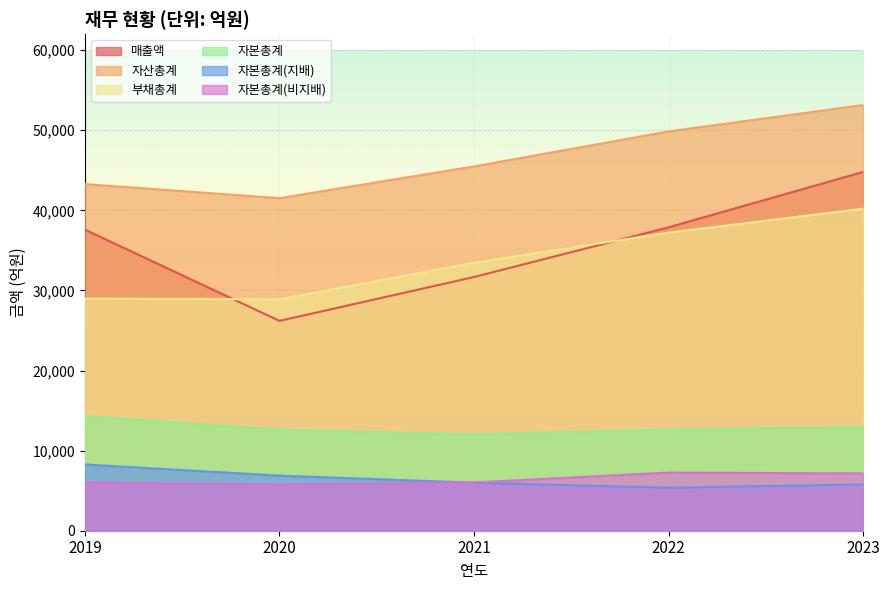

Which category has the lowest value across all series?

2022